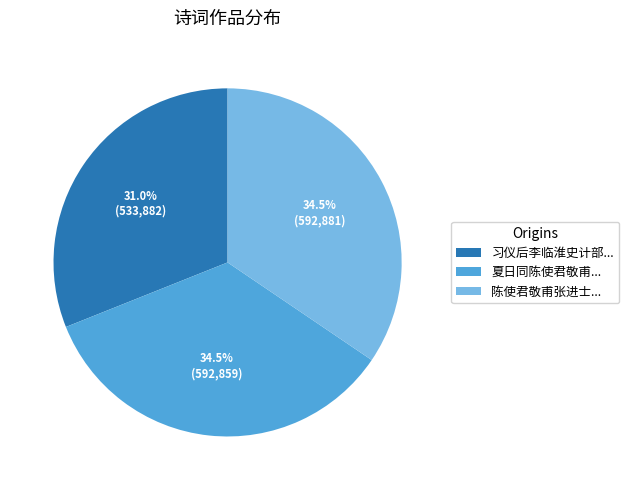

What is the smallest slice in the pie chart?

习仪后李临淮史计部...